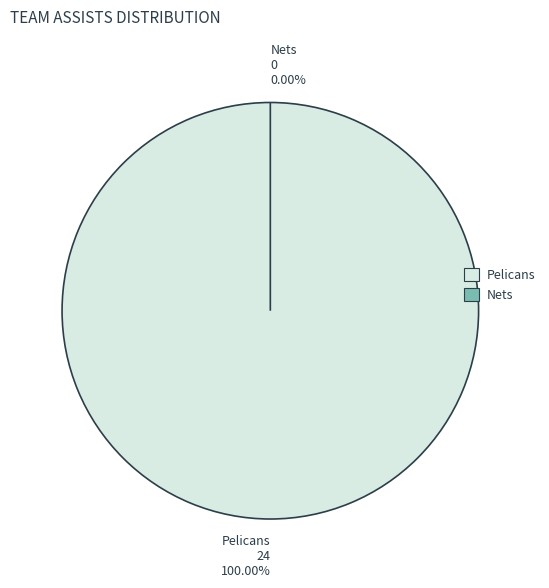

Which category accounts for the majority?

Home team